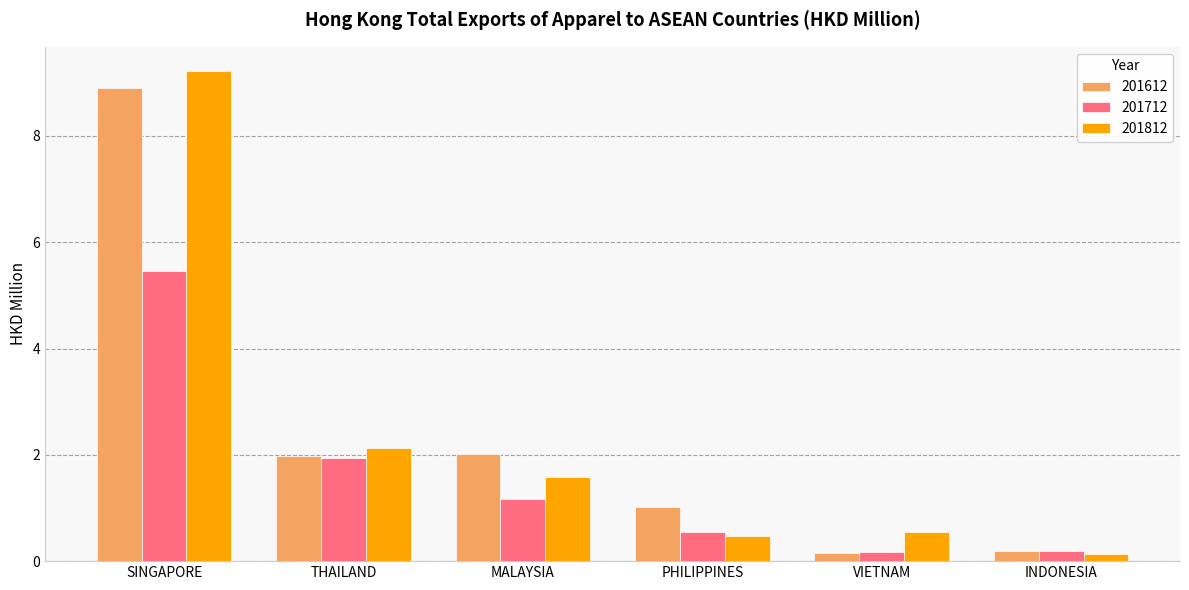

Reading left to right, list all the values displayed in this chart.

201612: SINGAPORE=8.9	THAILAND=2.0	MALAYSIA=2.0	PHILIPPINES=1.0	VIETNAM=0.2	INDONESIA=0.2
201712: SINGAPORE=5.5	THAILAND=1.9	MALAYSIA=1.2	PHILIPPINES=0.5	VIETNAM=0.2	INDONESIA=0.2
201812: SINGAPORE=9.2	THAILAND=2.1	MALAYSIA=1.6	PHILIPPINES=0.5	VIETNAM=0.6	INDONESIA=0.1